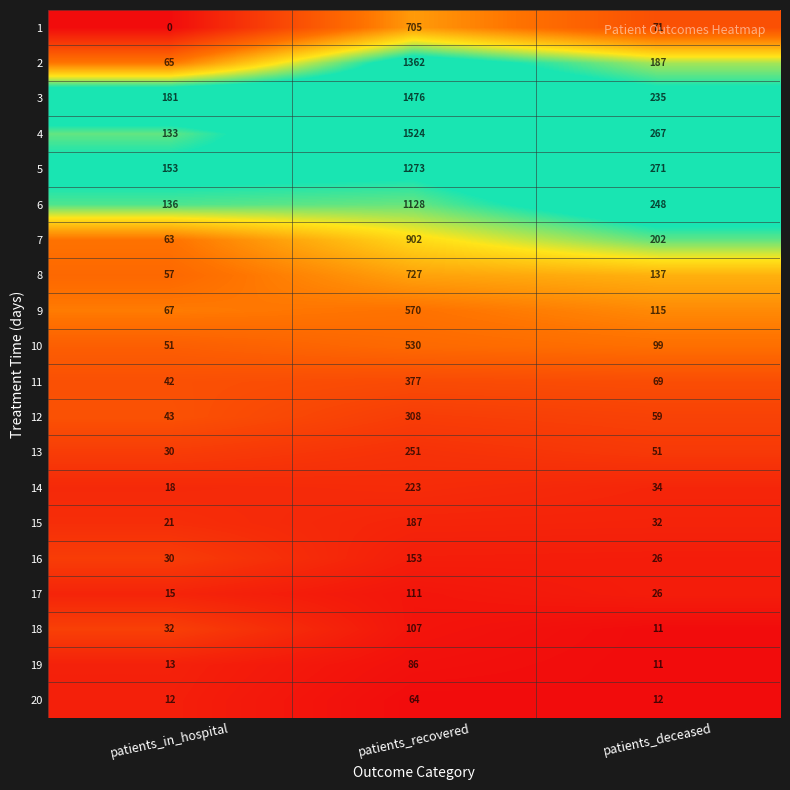

What is the approximate value of 4 at patients_in_hospital?

133